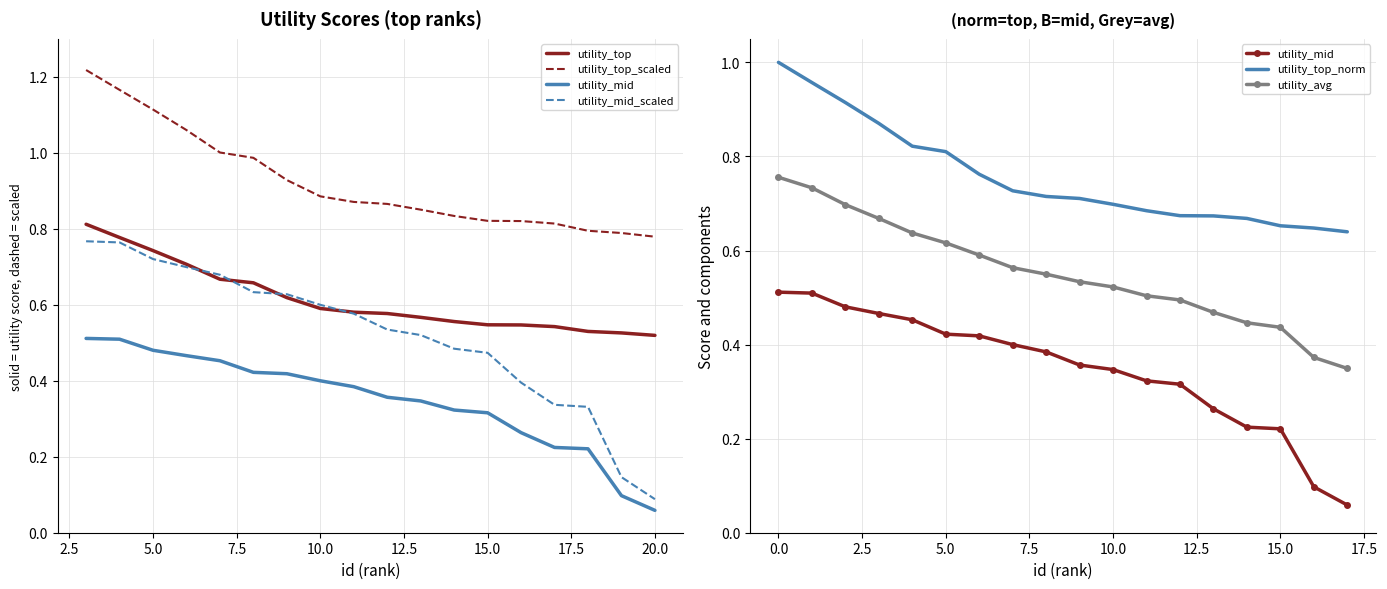

At which category does the chart reach its minimum across all series?

17